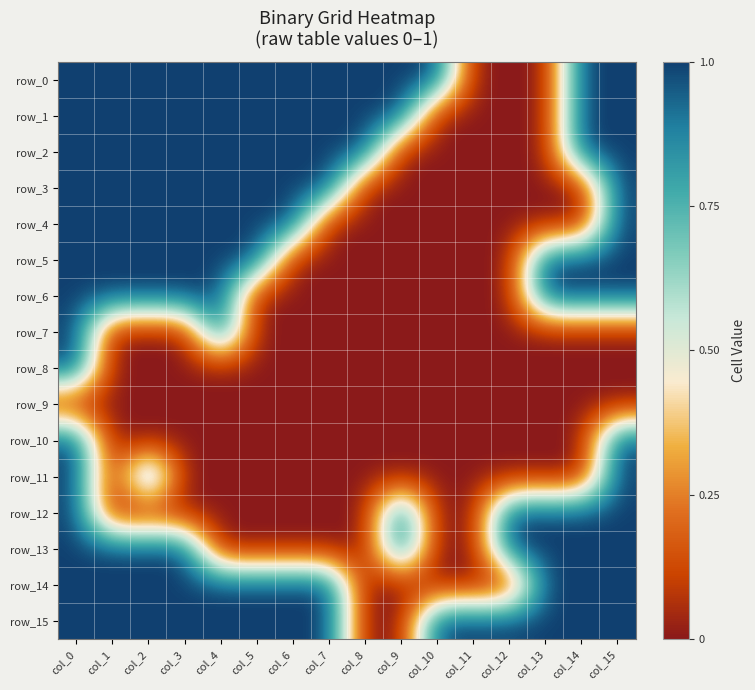

What is the sum of the row_5 values at col_0 and col_15?

2